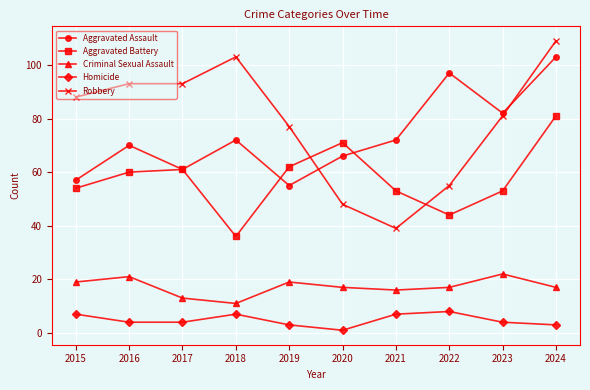

Is the value of Criminal Sexual Assault at 2018 greater than the value of Robbery at 2022?

No